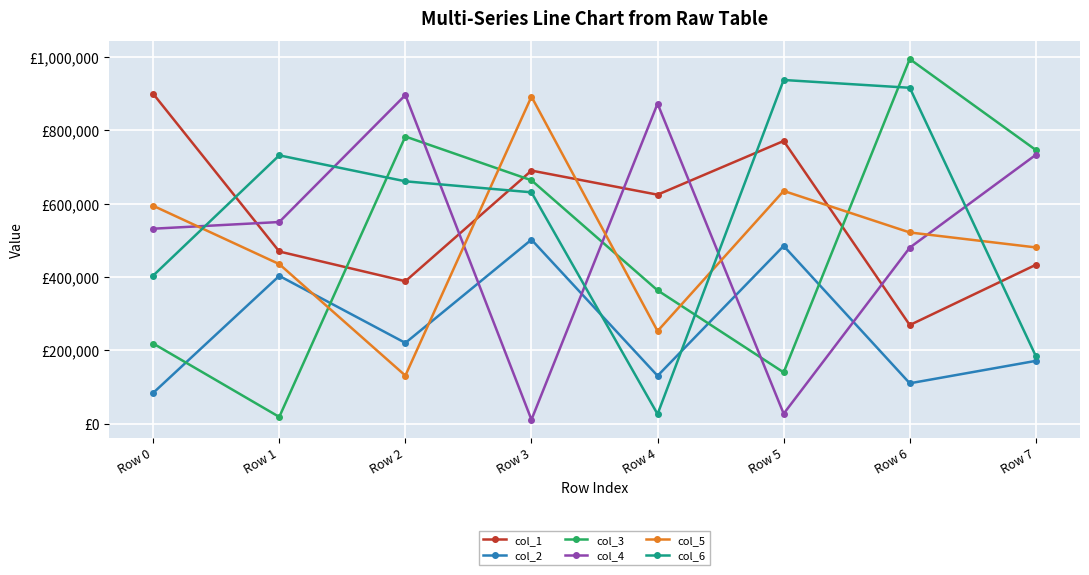

What is the greatest value displayed?

994591